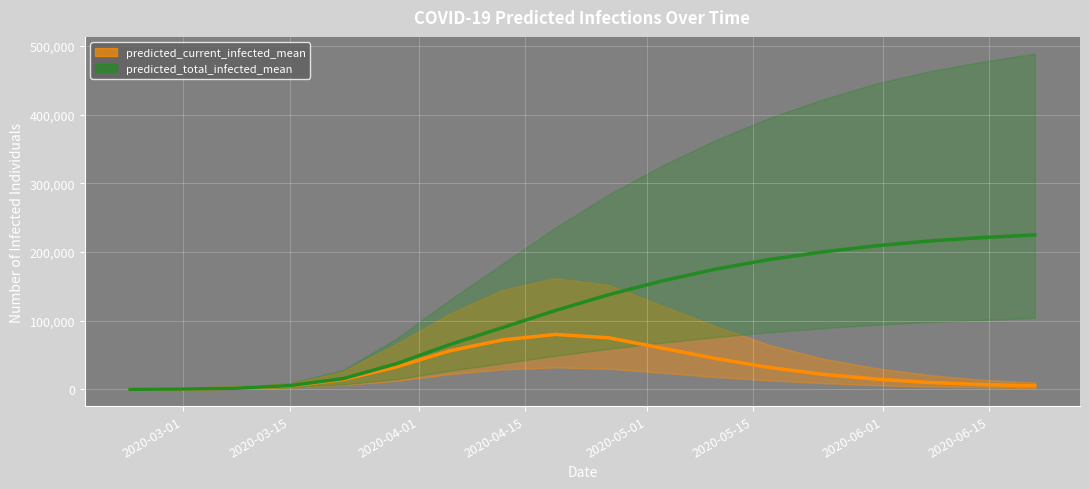

True or false: predicted_current_infected_mean and predicted_total_infected_mean intersect in this chart.

False